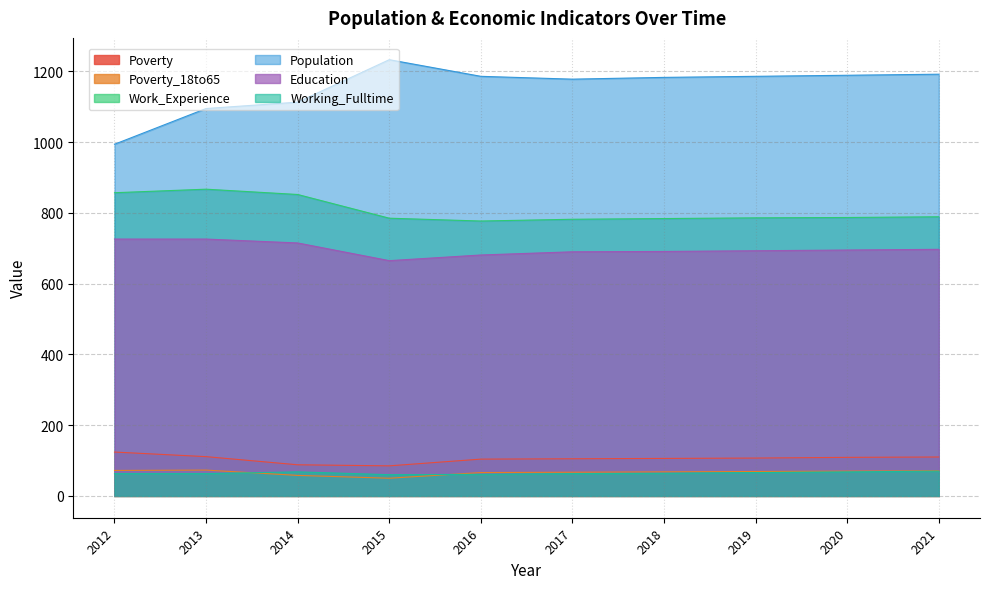

What is the average value of the Work_Experience series?

807